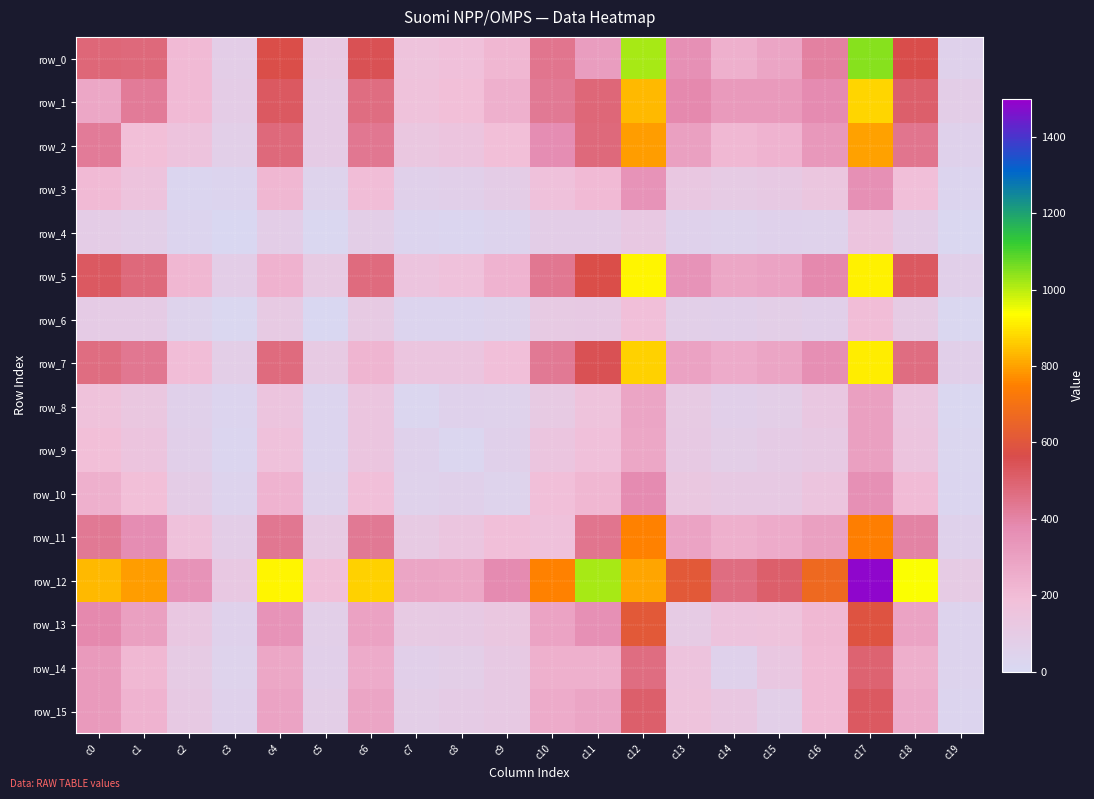

At how many categories does at least one series exceed 1361?

1